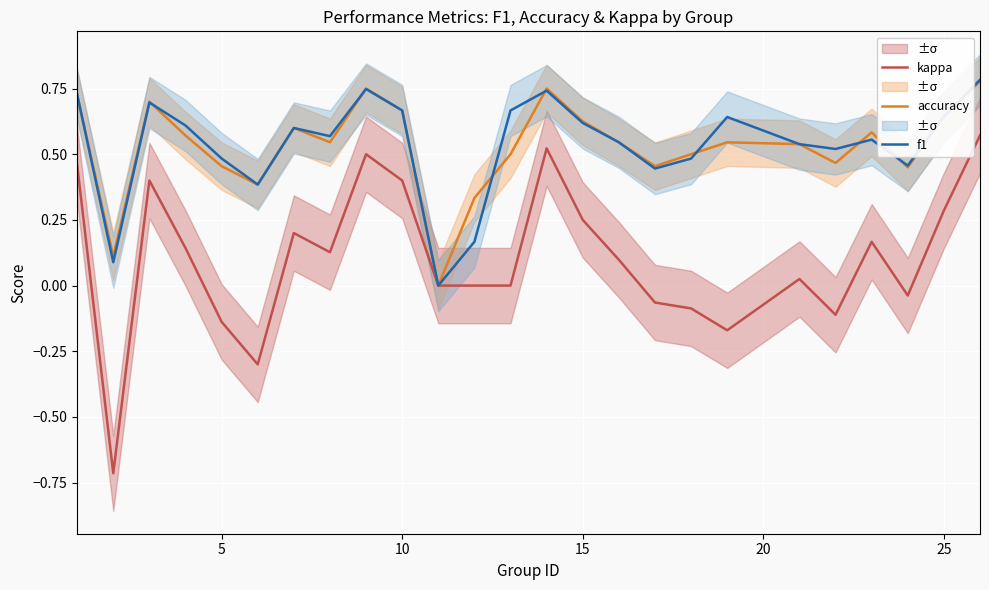

Is it true that f1 equals 0.7 at 5?

False